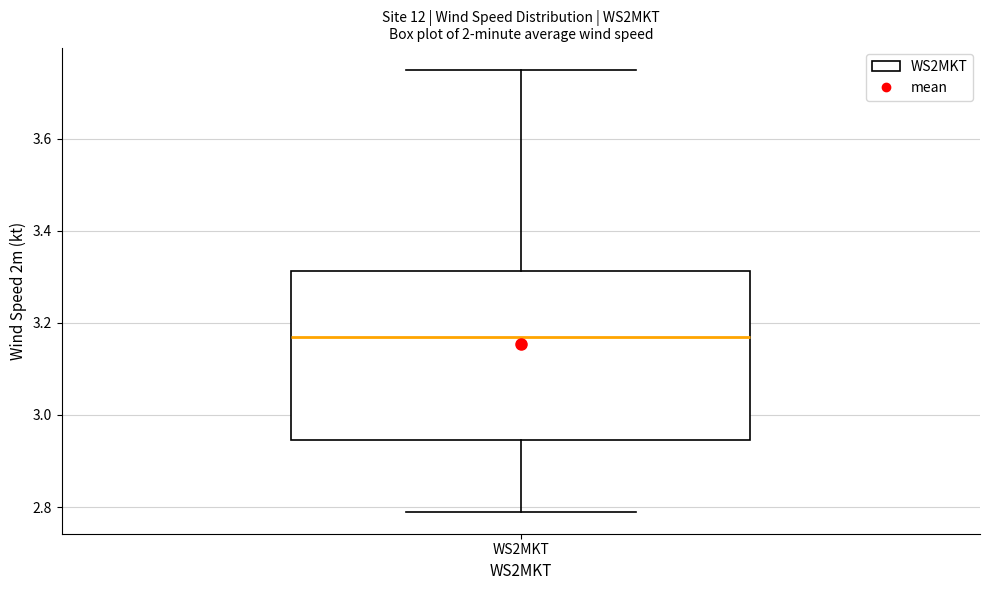

Transcribe this box plot: give where the median line is, the range the box spans, and where the two whiskers end, as read against the y-axis. The values are not printed on the chart, so give them approximately, as read against the axis.

median 3.18, box 2.94 to 3.32, whiskers 2.80 to 3.76